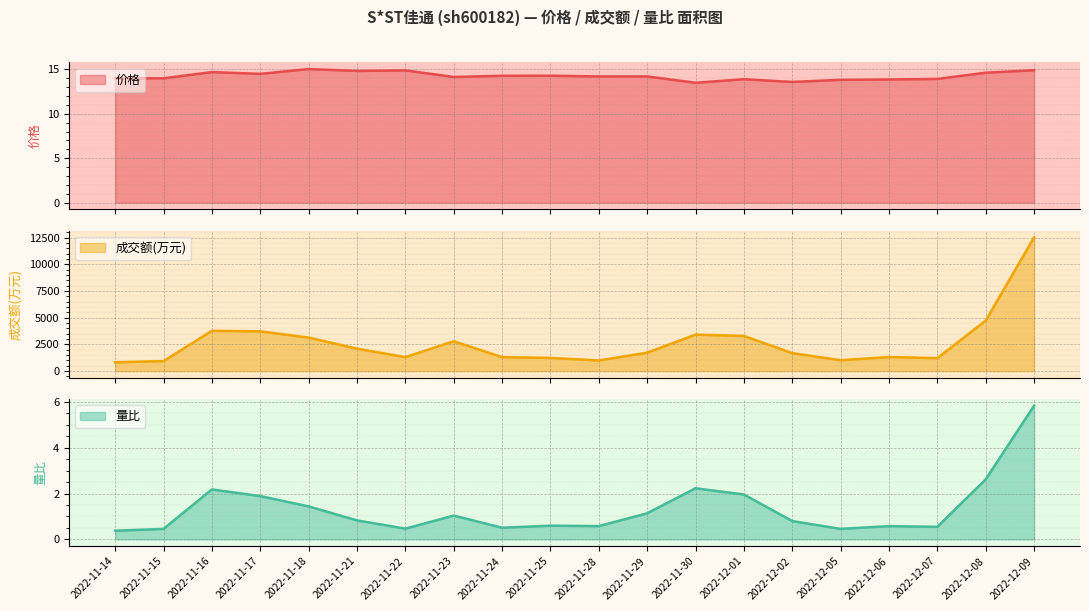

Which has a higher value, 2022-12-08 or 2022-11-29?

2022-12-08